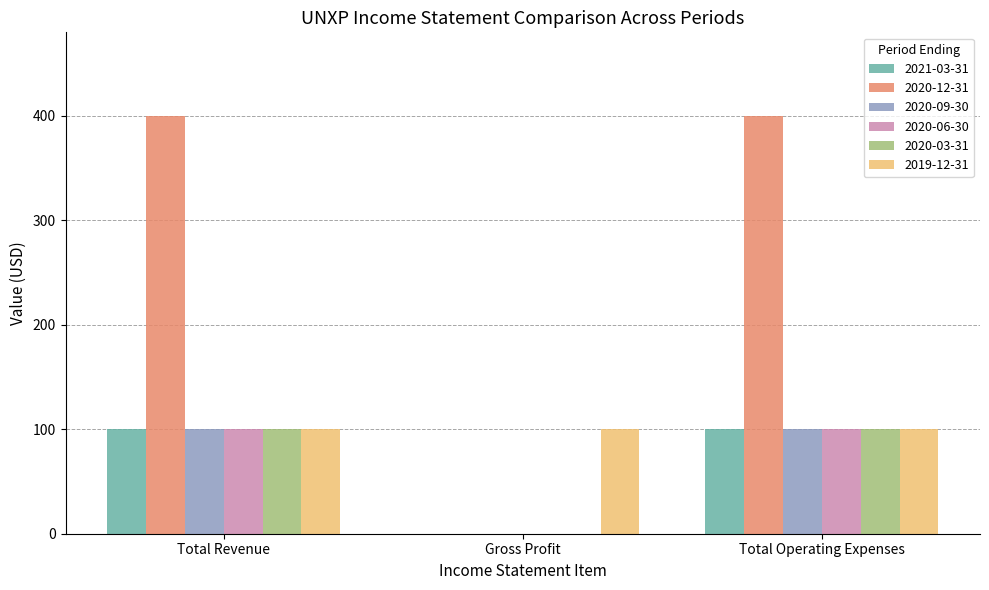

Reading left to right, list all the values displayed in this chart.

2021-03-31: Total Revenue=100	Gross Profit=0	Total Operating Expenses=100
2020-12-31: Total Revenue=400	Gross Profit=0	Total Operating Expenses=400
2020-09-30: Total Revenue=100	Gross Profit=0	Total Operating Expenses=100
2020-06-30: Total Revenue=100	Gross Profit=0	Total Operating Expenses=100
2020-03-31: Total Revenue=100	Gross Profit=0	Total Operating Expenses=100
2019-12-31: Total Revenue=100	Gross Profit=100	Total Operating Expenses=100